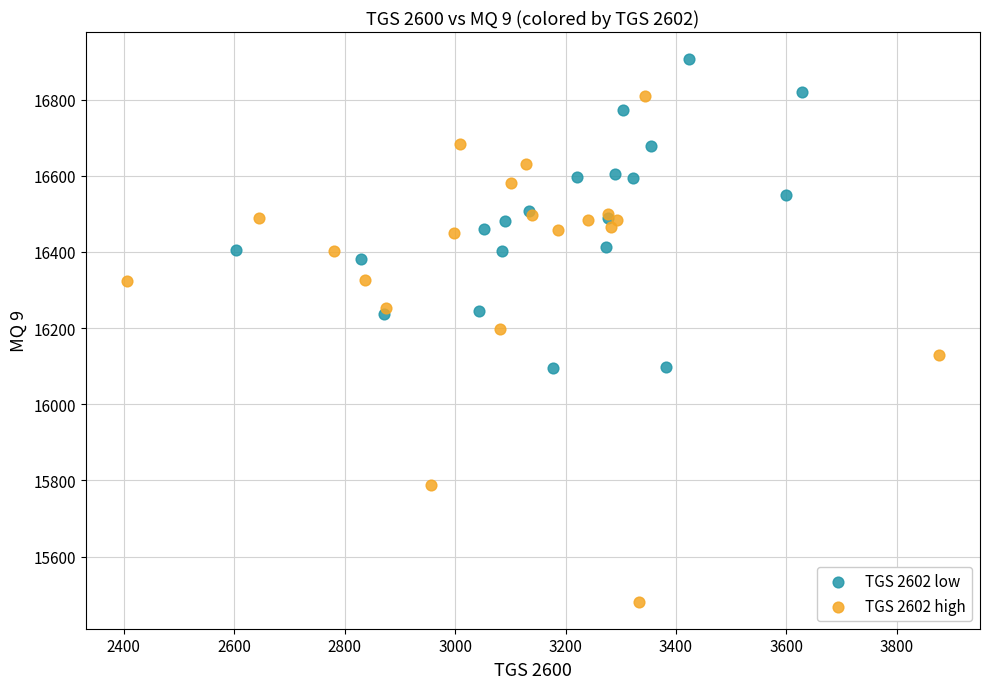

What are all the series names shown in the legend?

TGS 2602 low, TGS 2602 high